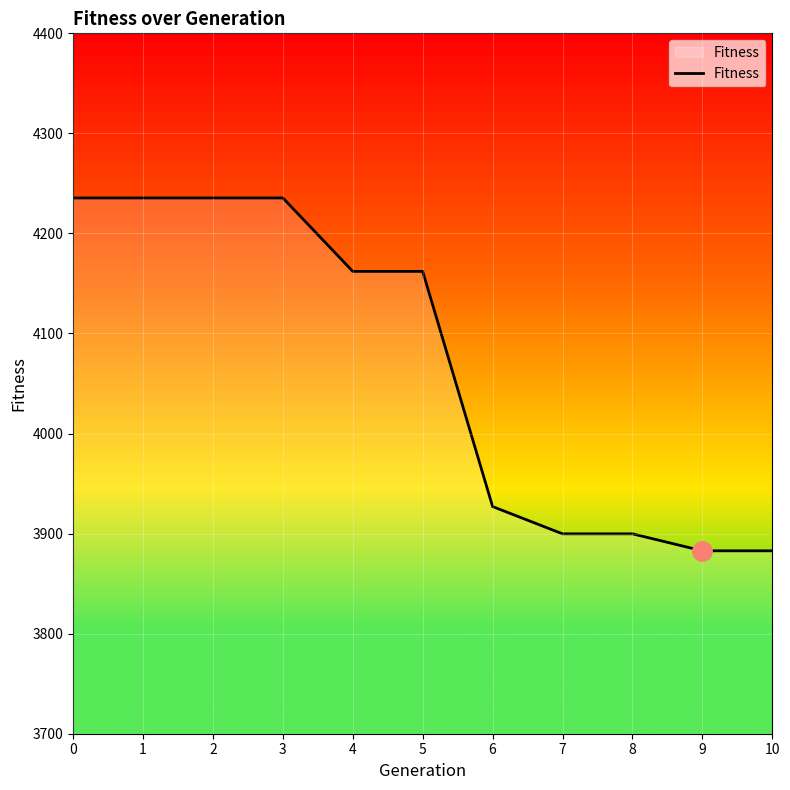

What is the smallest value displayed?

3882.8